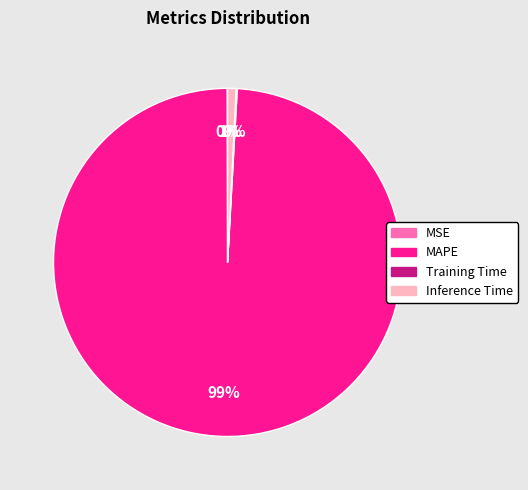

Combined, do MAPE and Inference Time account for over 50%?

Yes